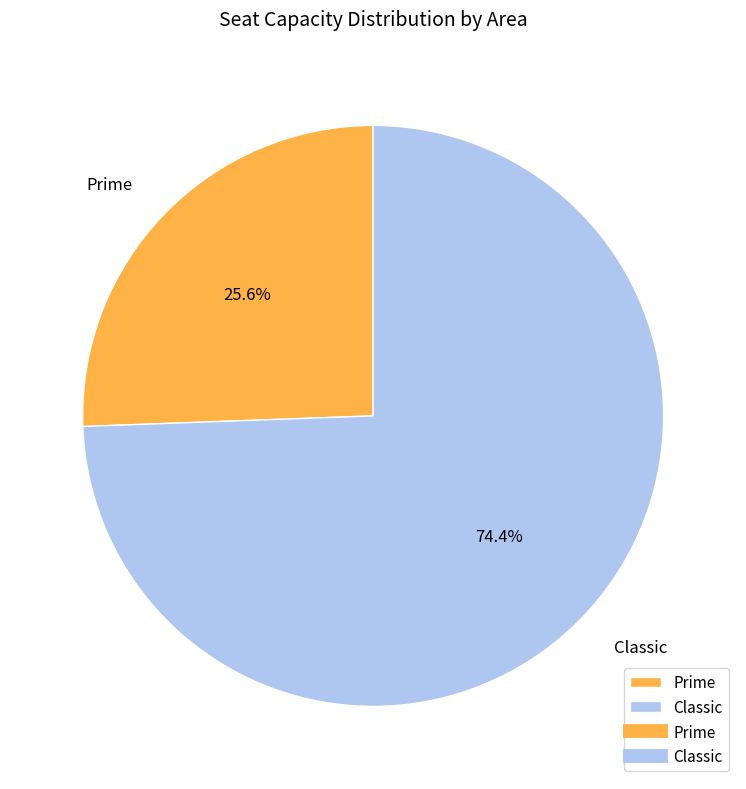

Does Prime represent more than half of the total?

No